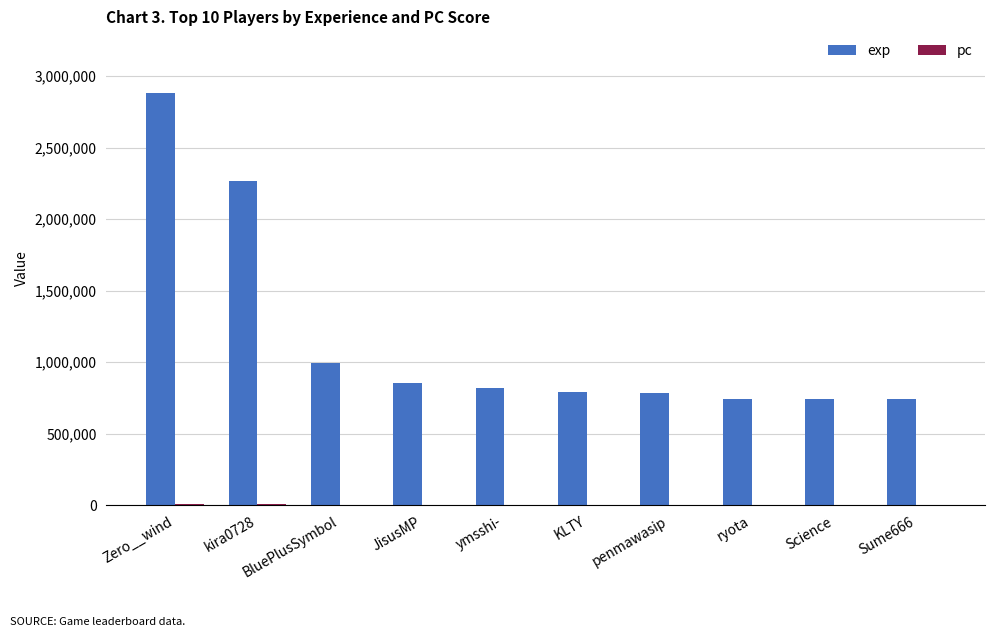

Is it true that exp equals 792132 at KLTY?

True